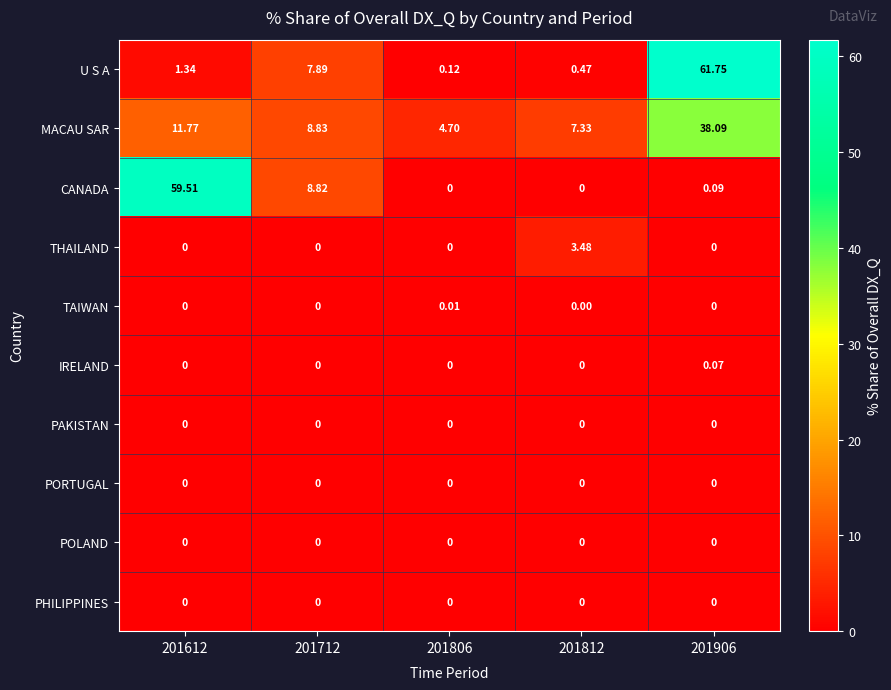

Which series has the largest range (max minus min)?

U S A